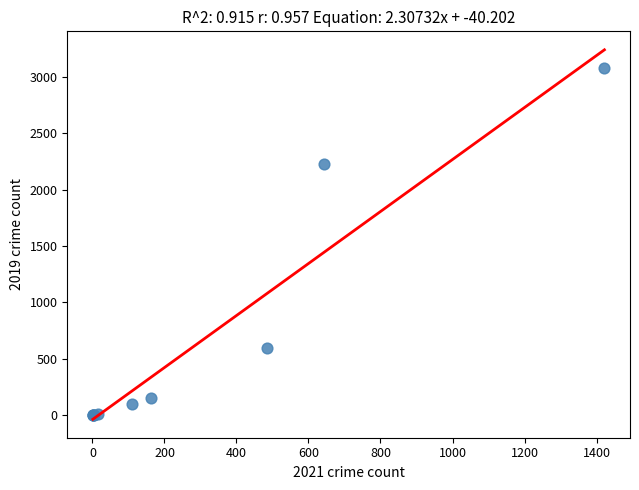

What Y value in the scatter plot is closest to 1540?

2230